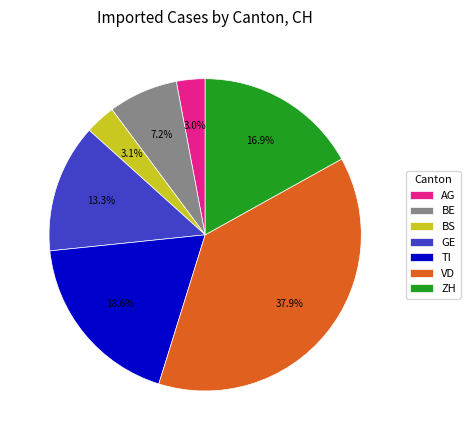

What is the total percentage of BS and TI?

21.7%